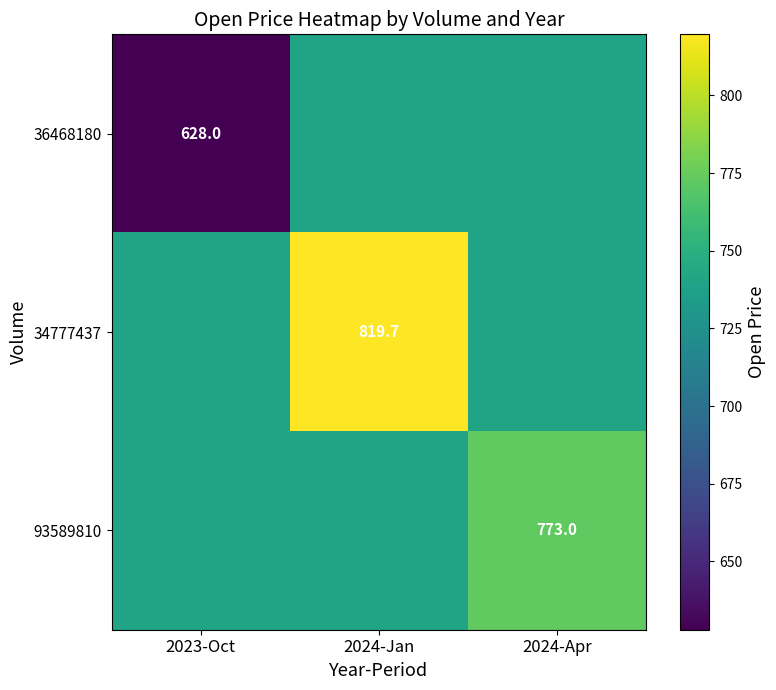

Is the value of 93589810 at 2024-Apr greater than the value of 36468180 at 2023-Oct?

Yes